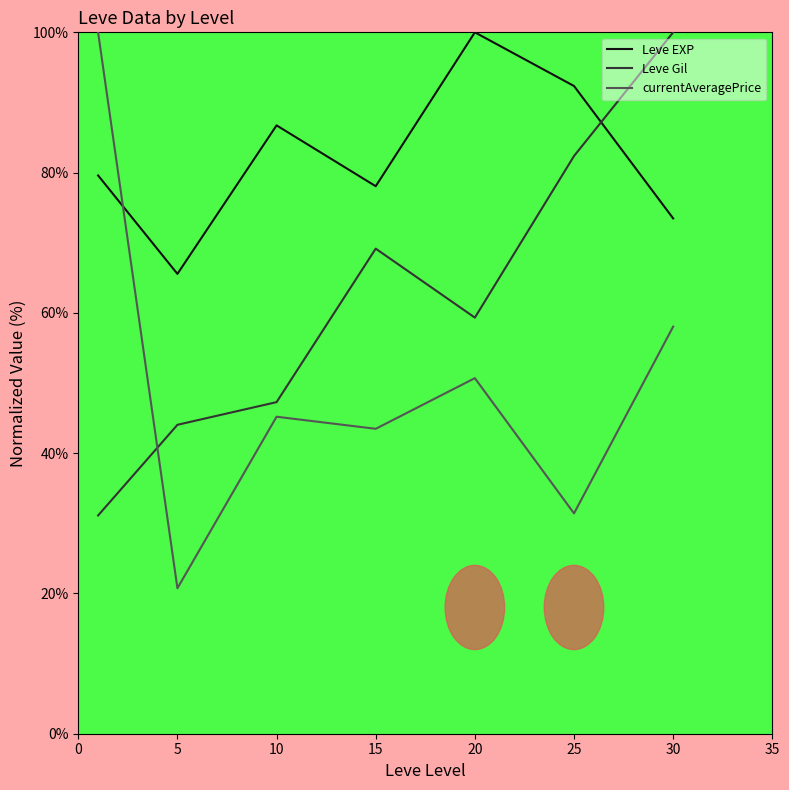

What is the highest value of the Leve EXP series?

100.0